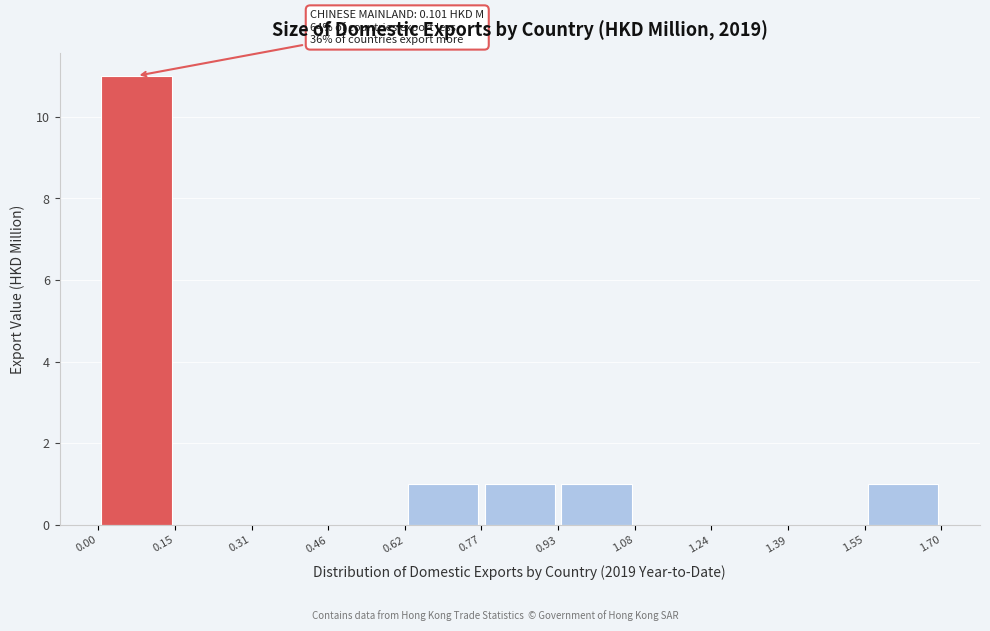

Over which range of the x-axis is the bar tallest?

0.00 to 0.15